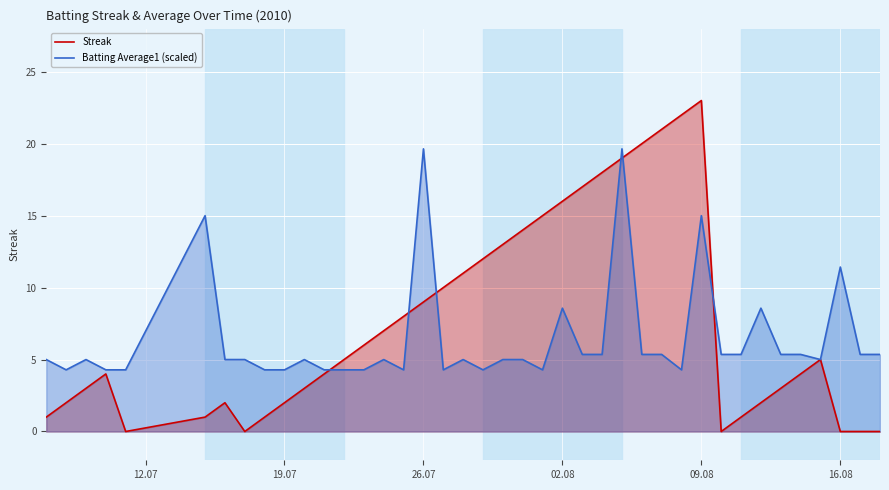

What is the sum of all Batting Average1 (scaled) values?

257.1